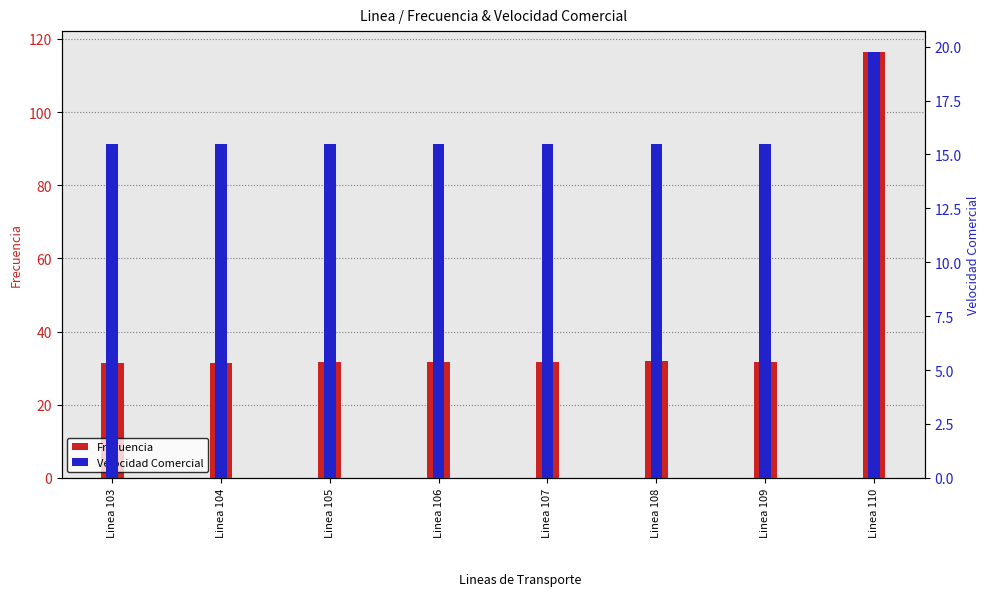

List the series in order of their peak value, lowest first.

Velocidad Comercial, Frecuencia